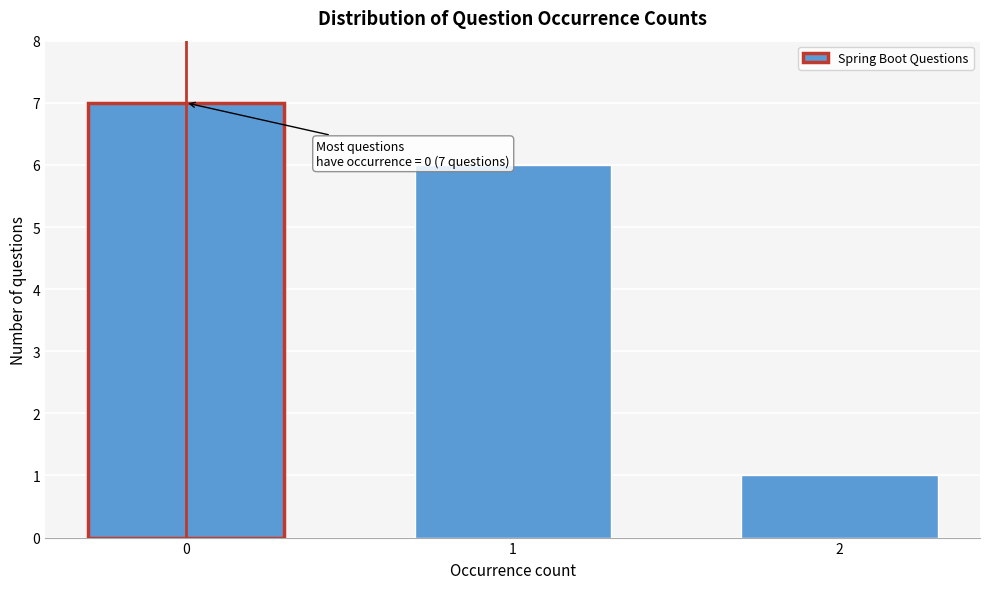

Reading left to right, transcribe all the data shown in this chart.

7	6	1